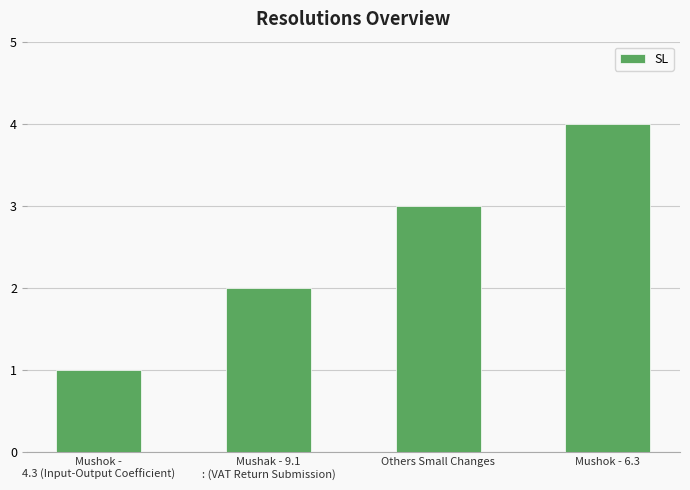

Rank the categories by value from lowest to highest.

Mushok -
4.3 (Input-Output Coefficient), Mushak - 9.1
: (VAT Return Submission), Others Small Changes, Mushok - 6.3